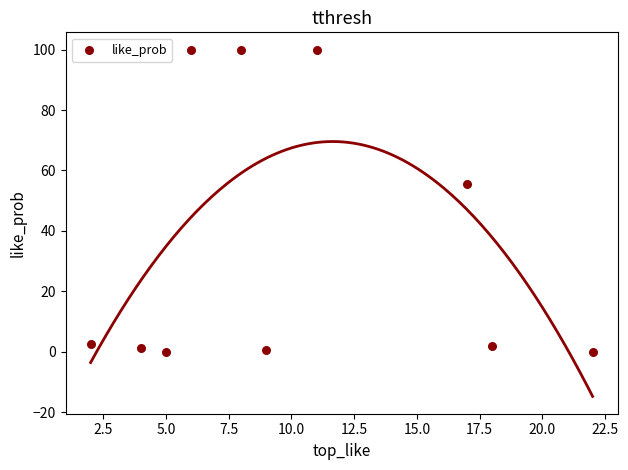

What Y value in the scatter plot is closest to 50?

55.5